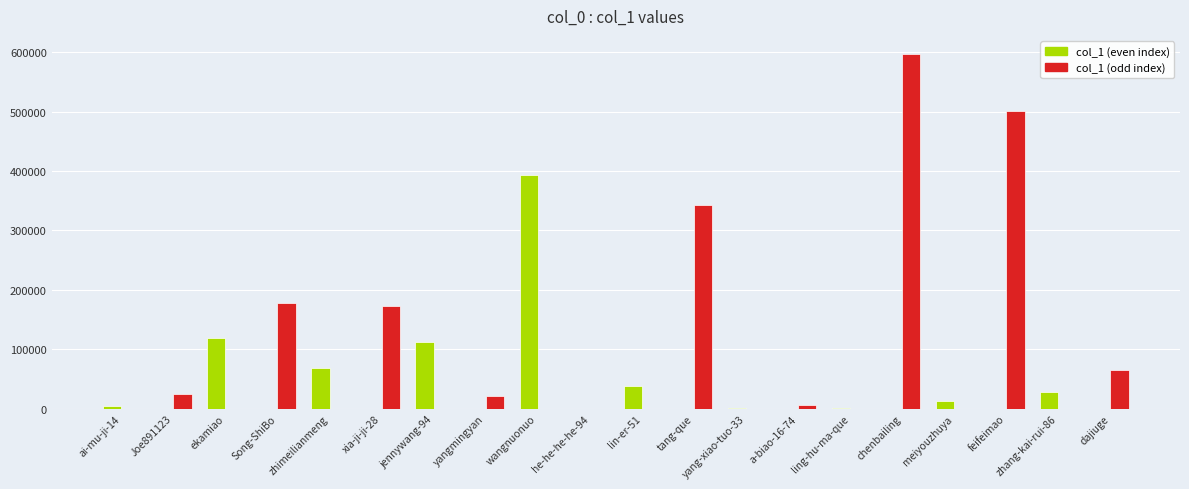

True or false: the data shows 64369 at dajiuge.

True